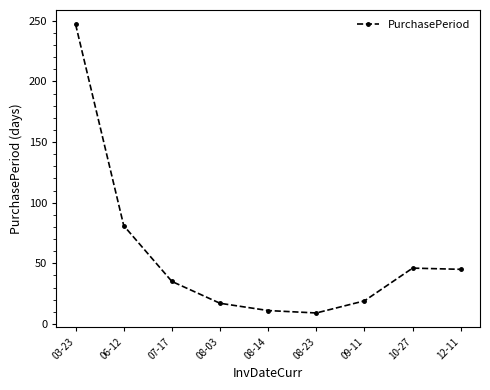

Is this an area chart (filled region under the line)?

No